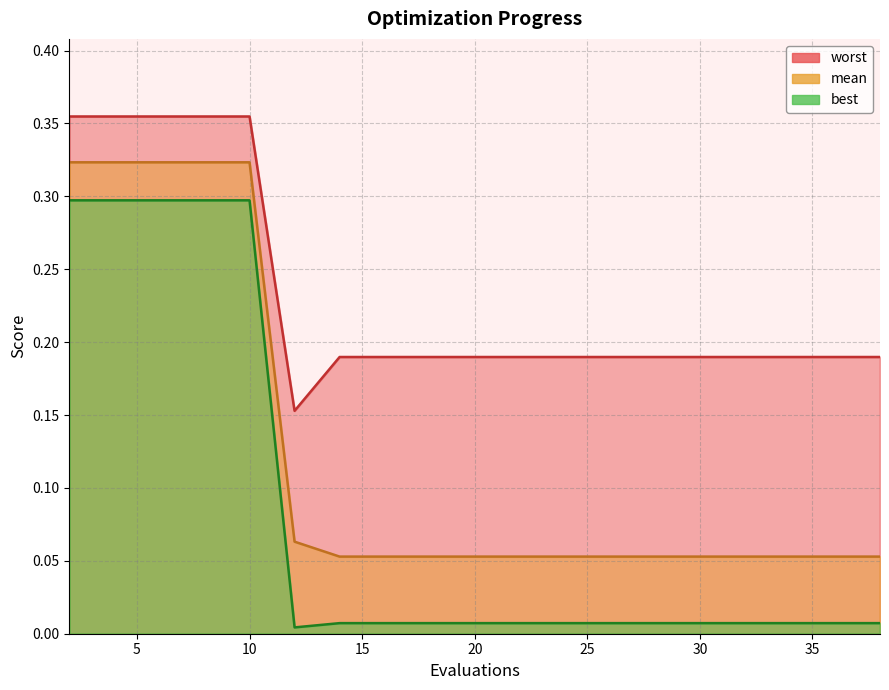

Where is best nearest to the value 0?

12